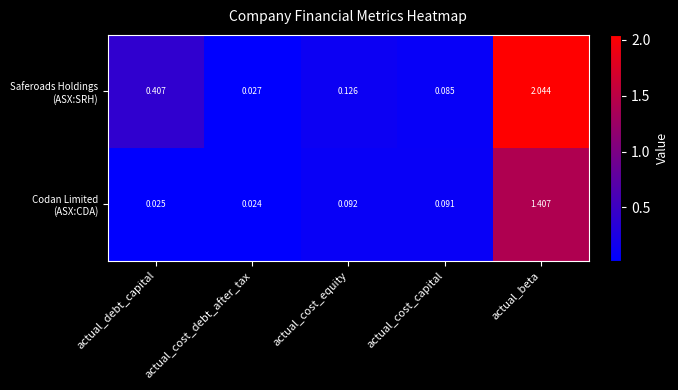

At which category does the chart reach its peak across all series?

actual_beta